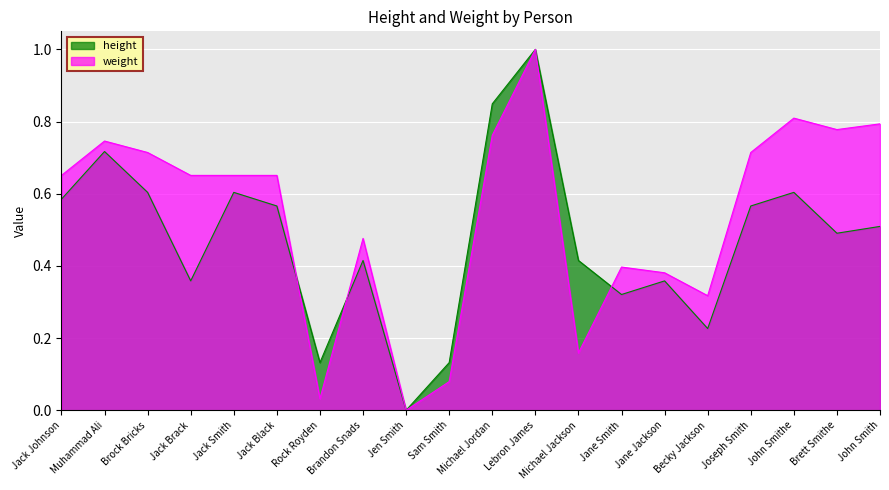

What is the maximum value for weight?

1.0